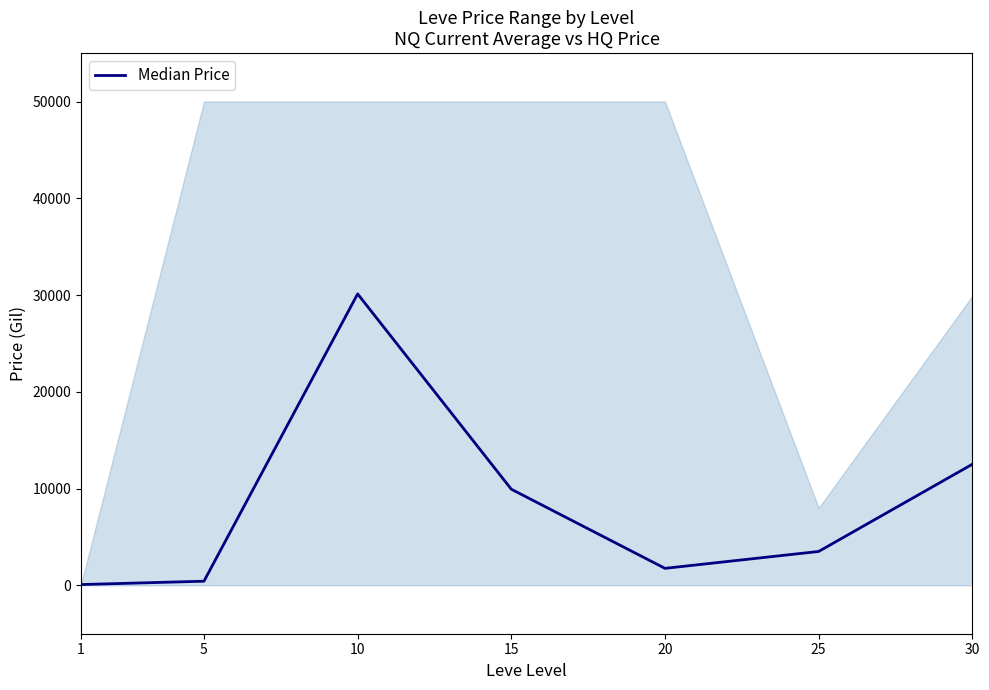

True or false: the data has more than 0 interior local peaks.

True